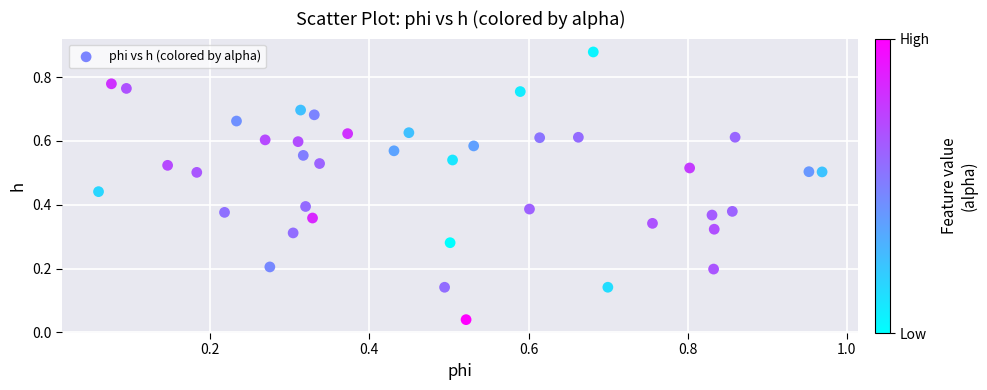

How many data points are displayed?

40